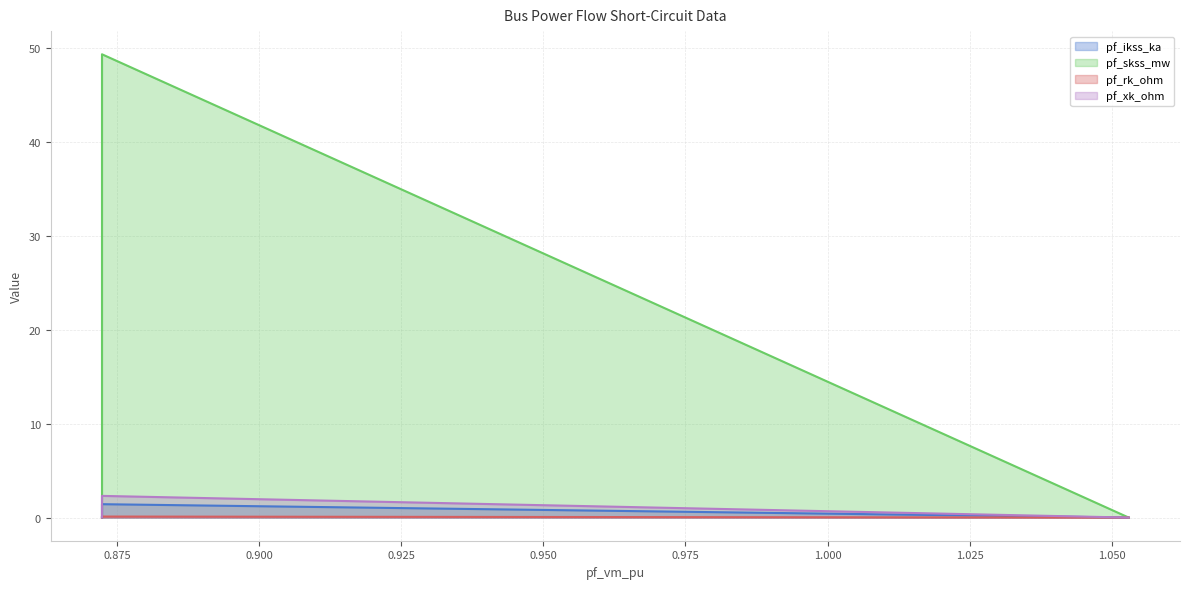

Between Bus_0 and Bus_1, which series saw the biggest shift?

pf_skss_mw